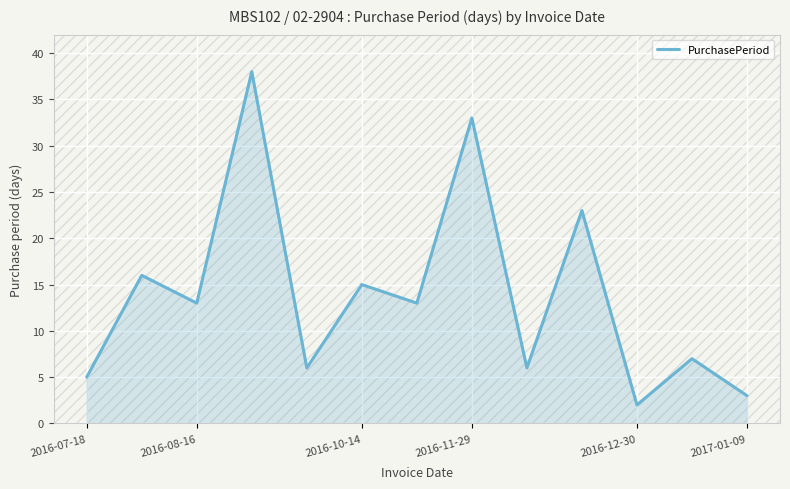

What is the greatest value displayed?

38